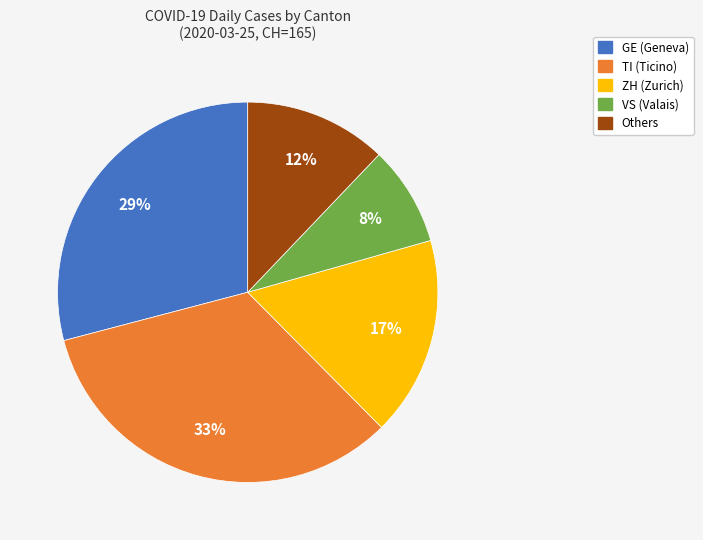

Which category has the biggest portion of the pie?

TI (Ticino)